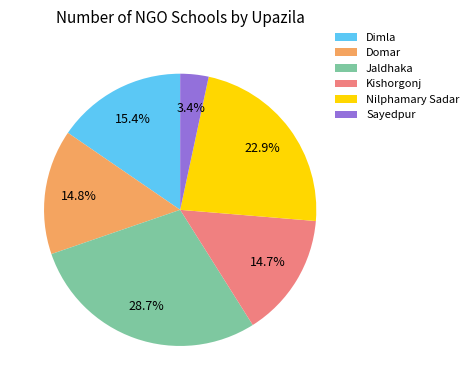

To the nearest percent, what portion does Kishorgonj represent?

15%